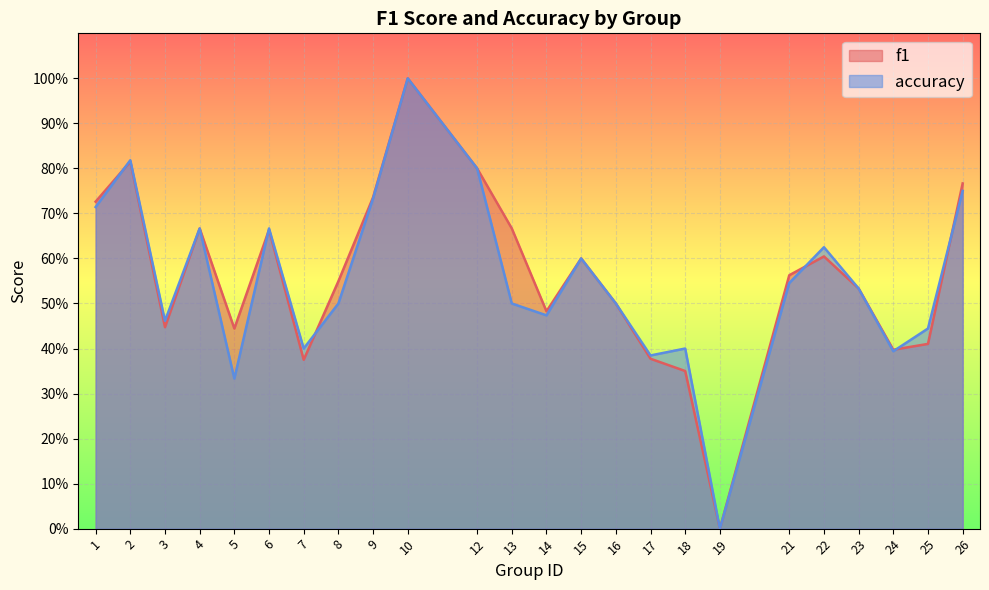

The value of accuracy at 1 is 1.0. True or false?

False